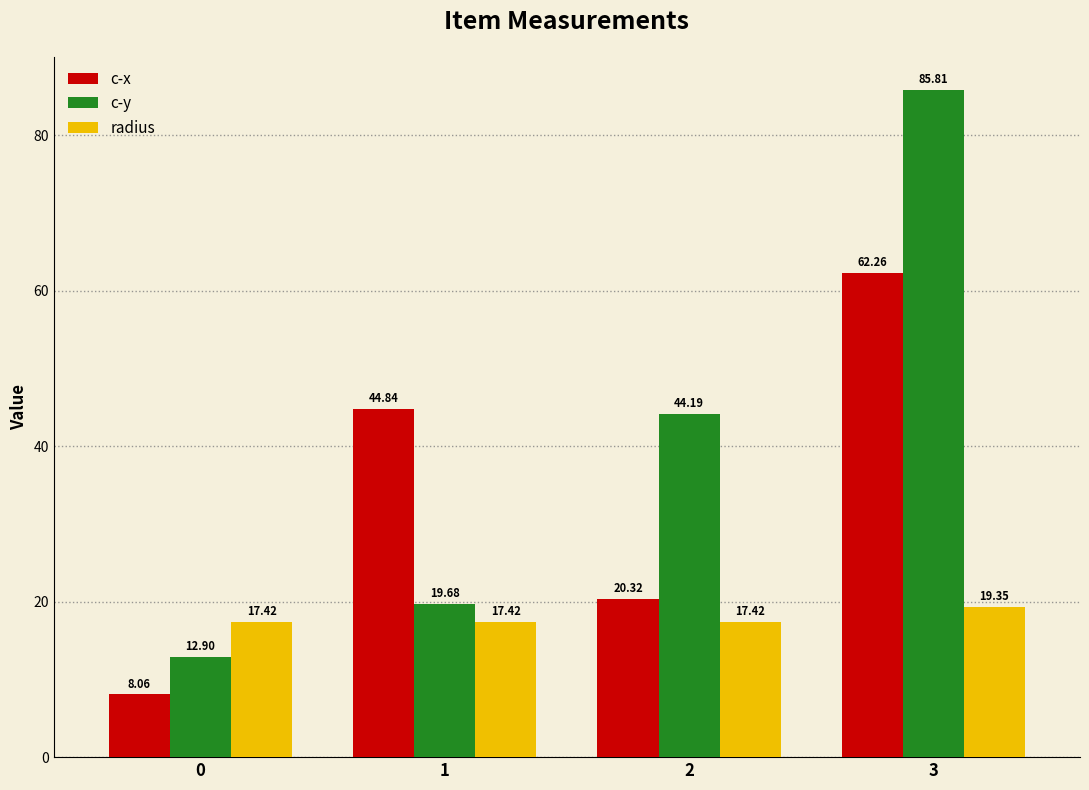

What is the value of the c-x bar at the 2nd from the left?

44.8